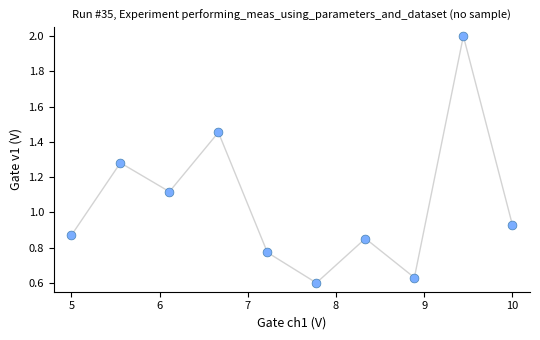

What is the range of X values (max minus min)?

5.0